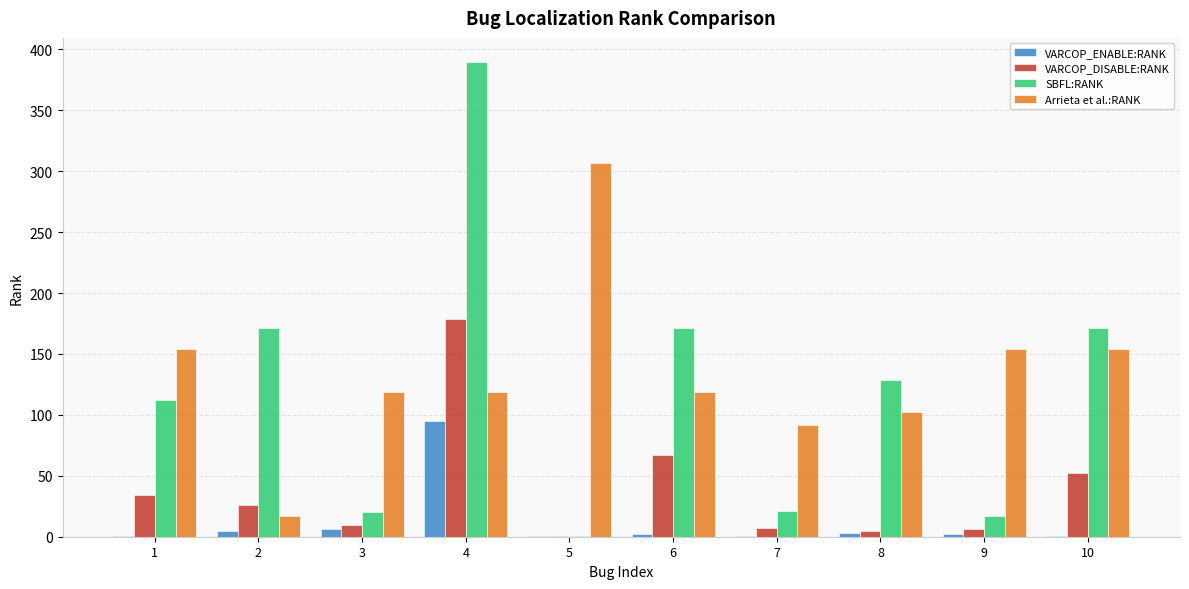

Does the chart contain stacked bars?

No